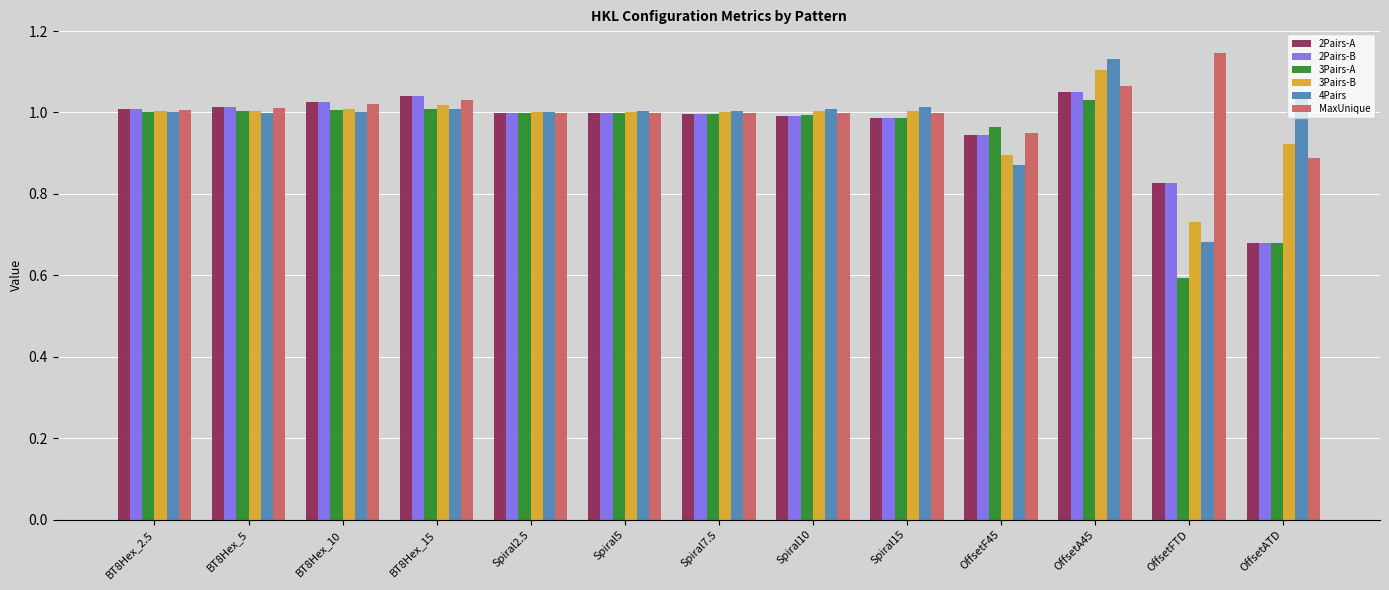

True or false: 3Pairs-B has a value of 0.6 at Spiral10.

False